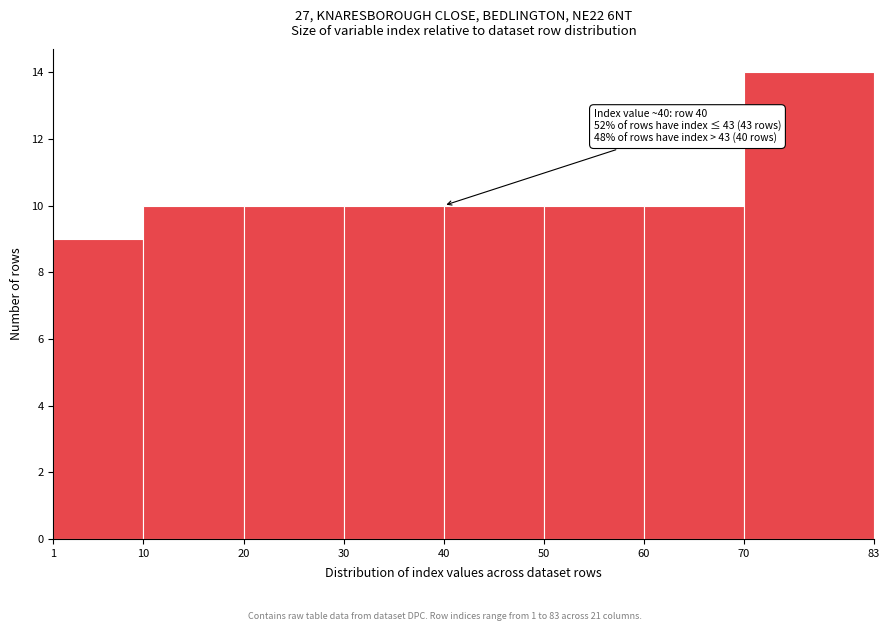

Over which range of the x-axis is the bar tallest?

70 to 83